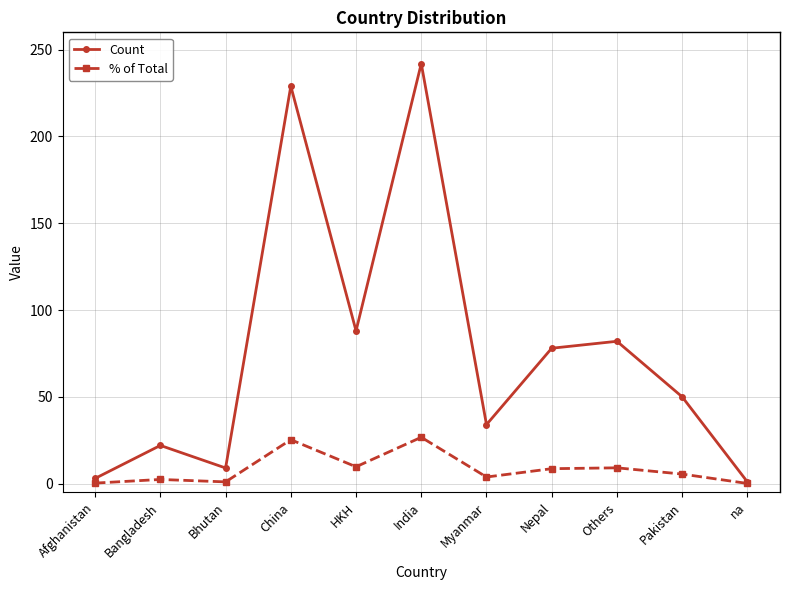

What is the average value of the Count series?

76.2